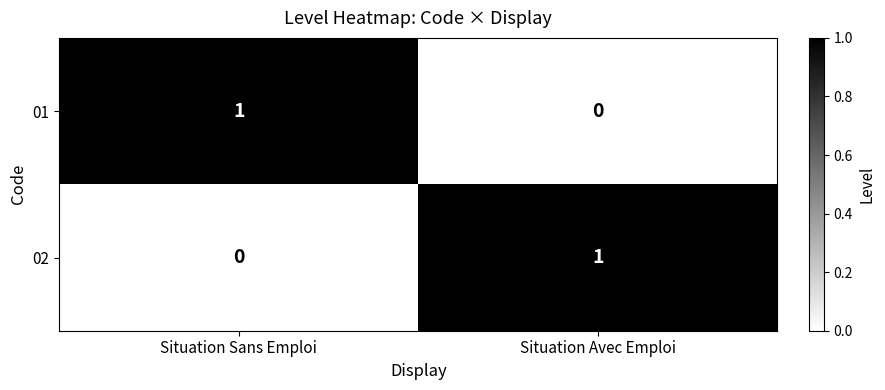

At Situation Avec Emploi, list the series in order from smallest to largest.

01, 02